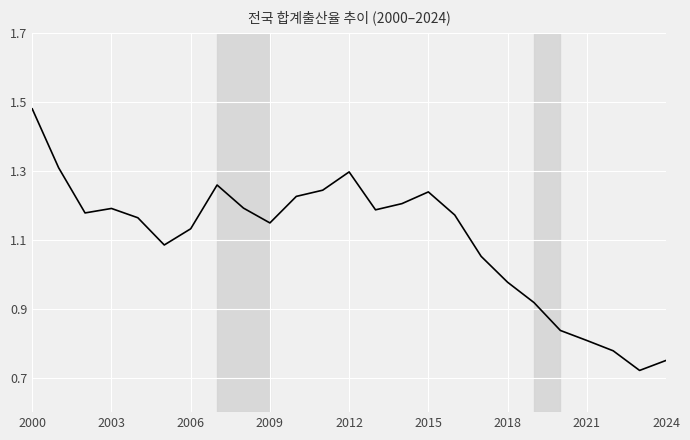

Which label corresponds to the smallest value in the chart?

23